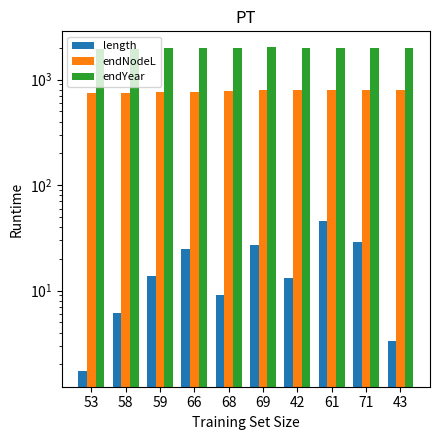

Reading left to right, what are all the values shown in this chart?

length: 1.7	6.2	13.8	24.8	9.1	26.8	13.2	46.2	28.7	3.3
endNodeL: 738.6	744.8	758.6	762.4	771.5	798.3	788.2	791.0	791.1	791.6
endYear: 1953.7	1959.9	1973.7	1977.5	1986.6	2013.4	2003.4	2006.1	2006.2	2006.7